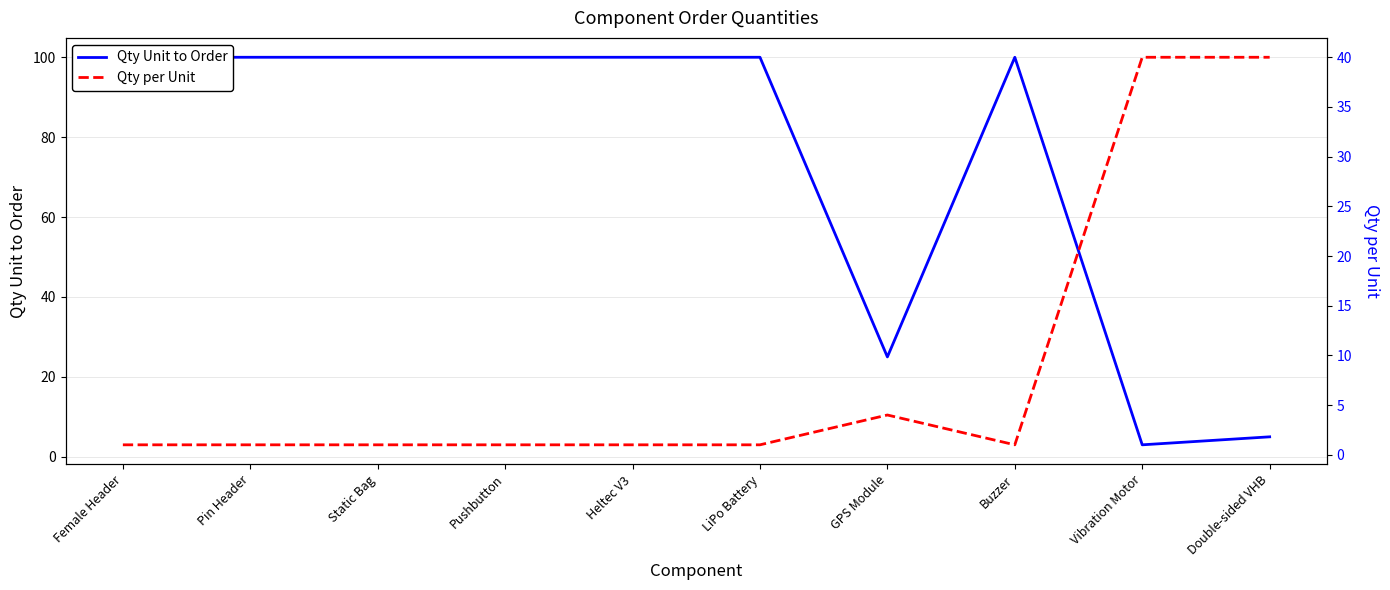

True or false: Qty Unit to Order has more than 2 points higher than both neighbors.

False